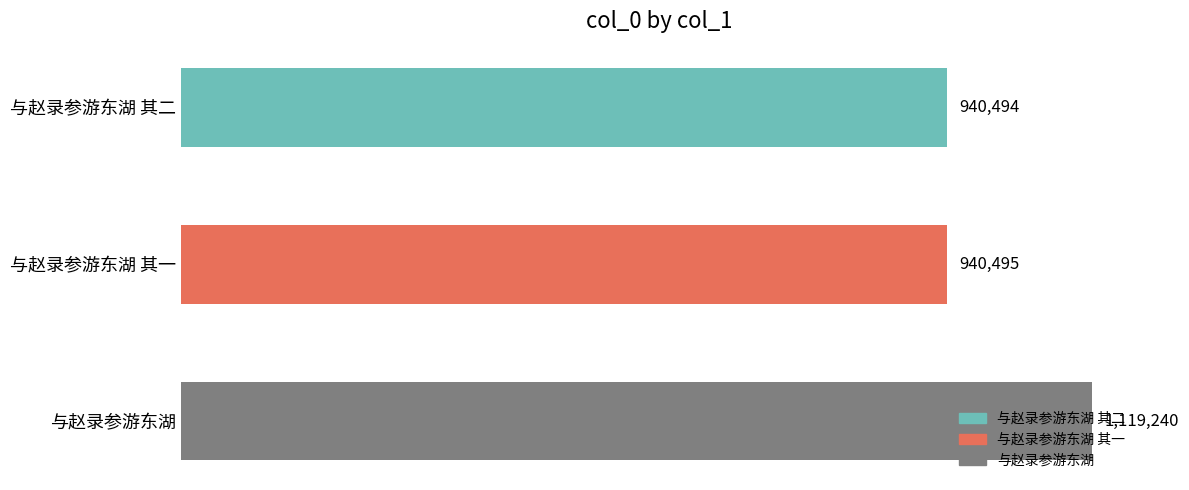

True or false: the data shows 940495 at 与赵录参游东湖 其一.

True